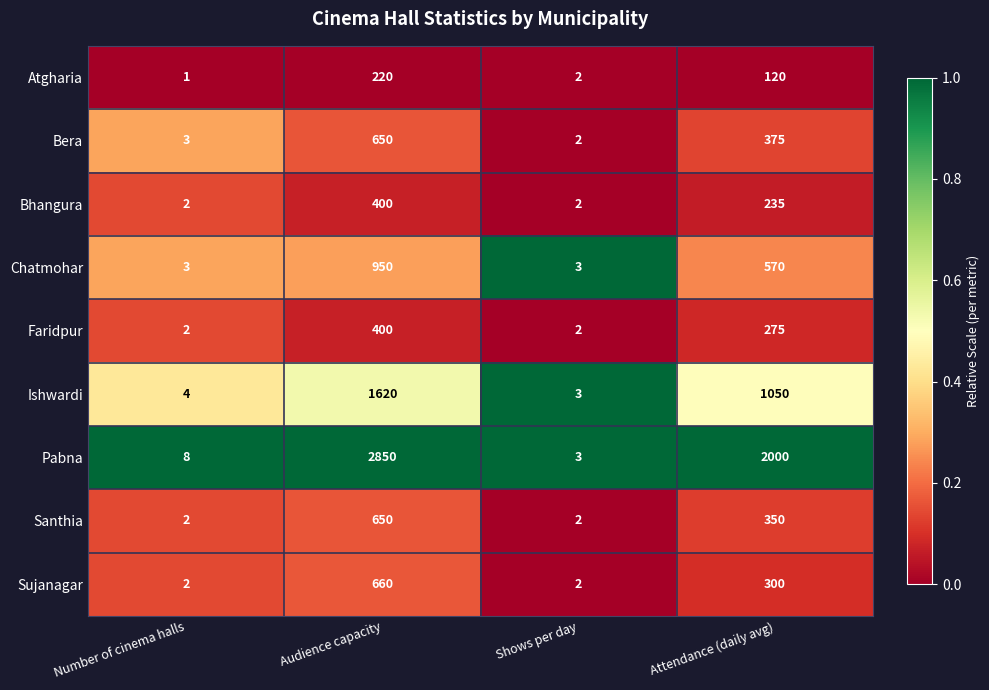

Which series changed the most between Audience capacity and Shows per day?

Pabna